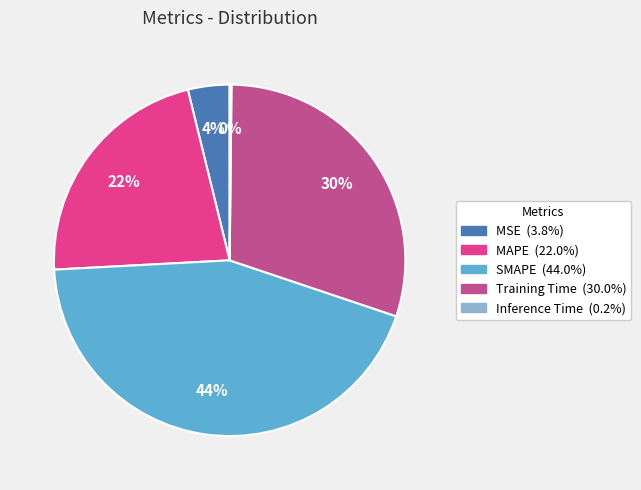

To the nearest percent, what is the average slice percentage?

20%